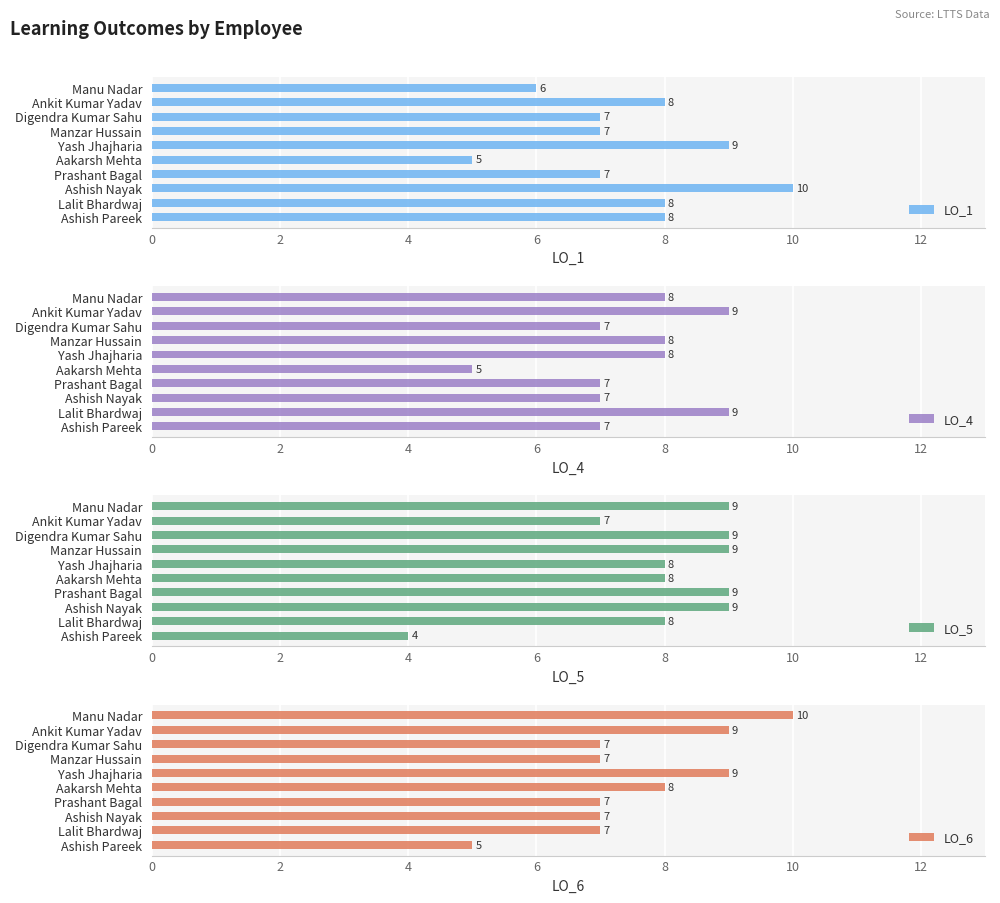

What value does the LO_1 series have at Lalit Bhardwaj?

8